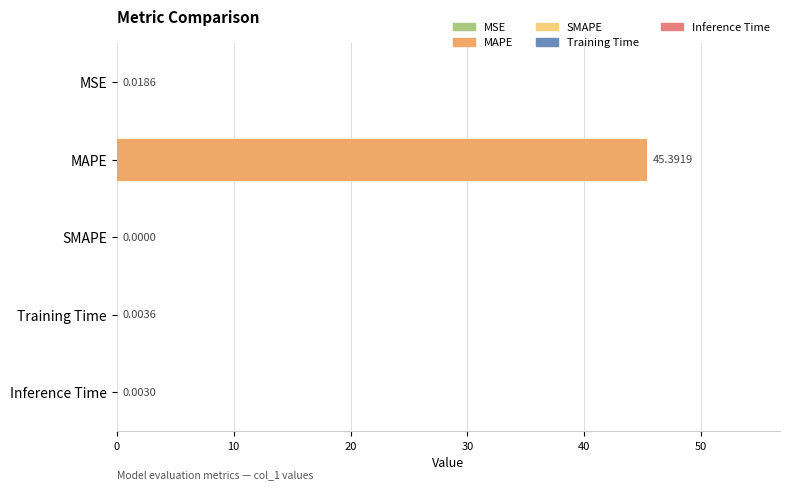

Which category has the highest value across all series?

MAPE